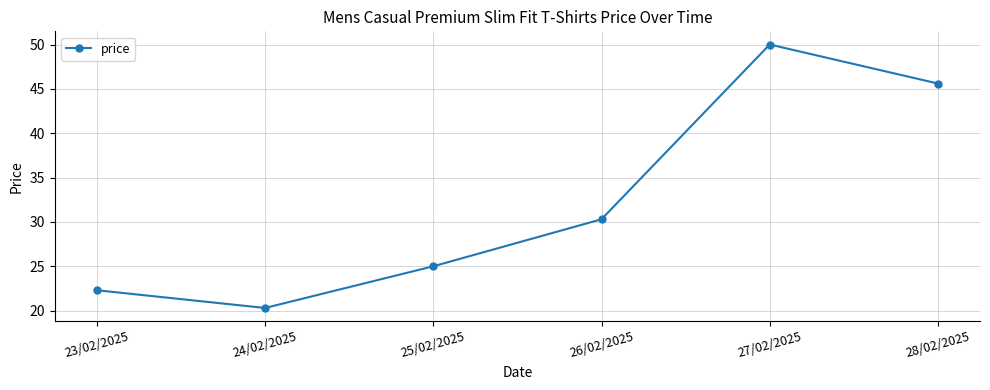

Where is the data nearest to the value 35?

26/02/2025